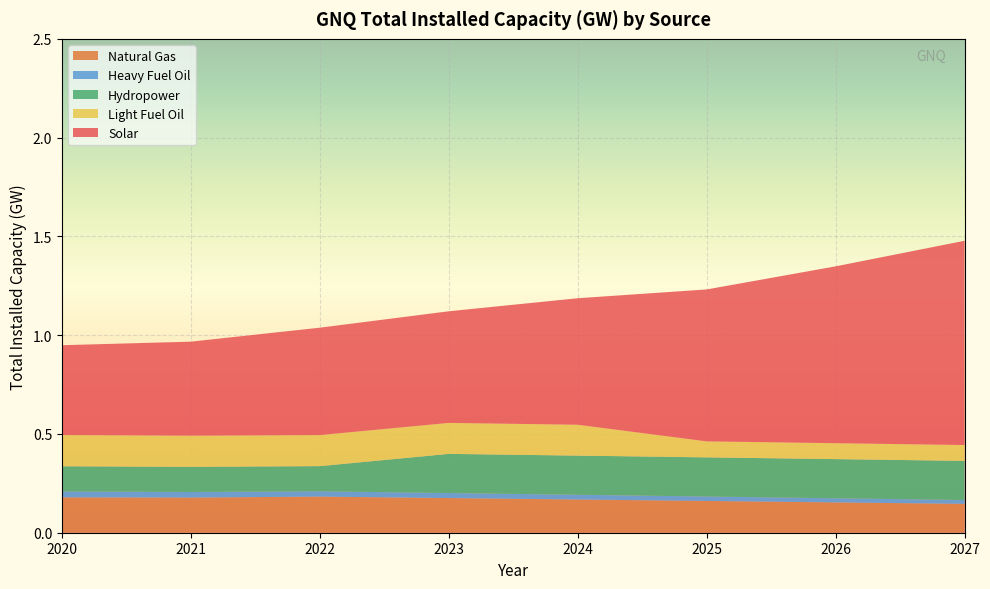

Reading right to left, extract all data points from this chart.

Natural Gas: 2027=0.1	2026=0.2	2025=0.2	2024=0.2	2023=0.2	2022=0.2	2021=0.2	2020=0.2
Heavy Fuel Oil: 2027=0.0	2026=0.0	2025=0.0	2024=0.0	2023=0.0	2022=0.0	2021=0.0	2020=0.0
Hydropower: 2027=0.2	2026=0.2	2025=0.2	2024=0.2	2023=0.2	2022=0.1	2021=0.1	2020=0.1
Light Fuel Oil: 2027=0.1	2026=0.1	2025=0.1	2024=0.2	2023=0.2	2022=0.2	2021=0.2	2020=0.2
Solar: 2027=1.0	2026=0.9	2025=0.8	2024=0.6	2023=0.6	2022=0.5	2021=0.5	2020=0.5